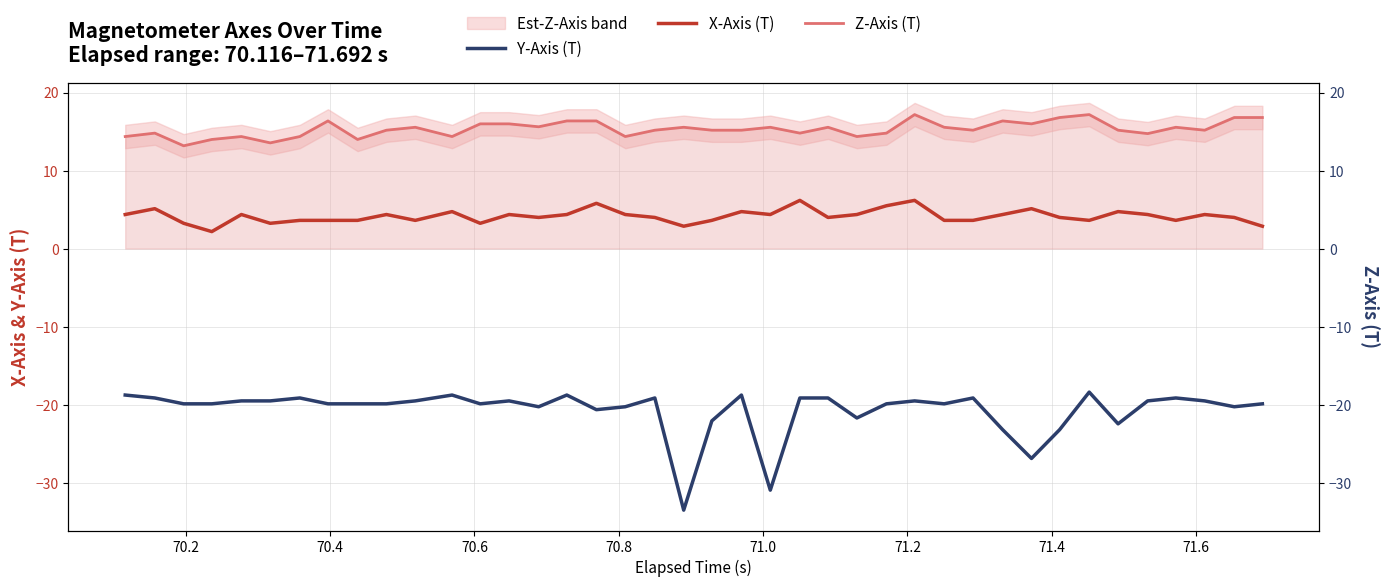

Is this an area chart (filled region under the line)?

No